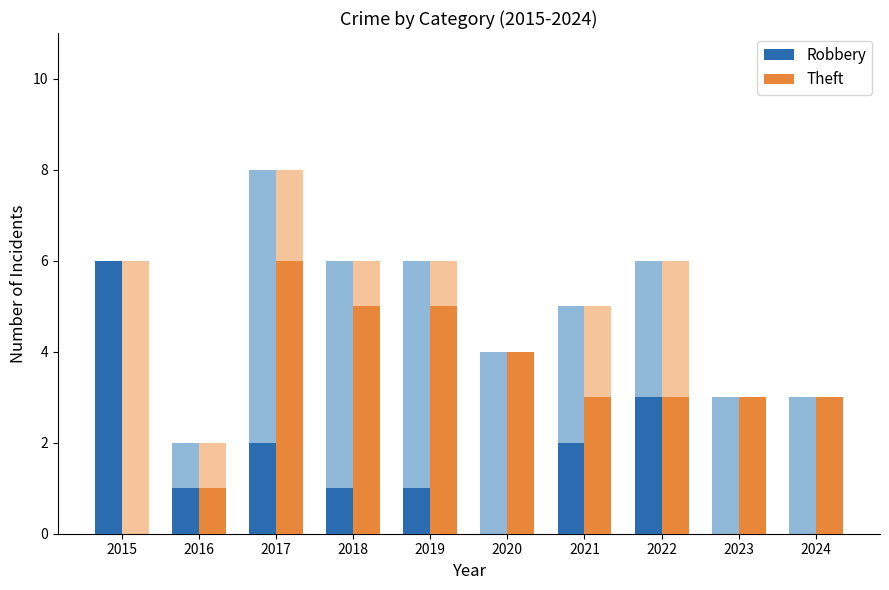

The Robbery series shows 9 at 2015. True or false?

False